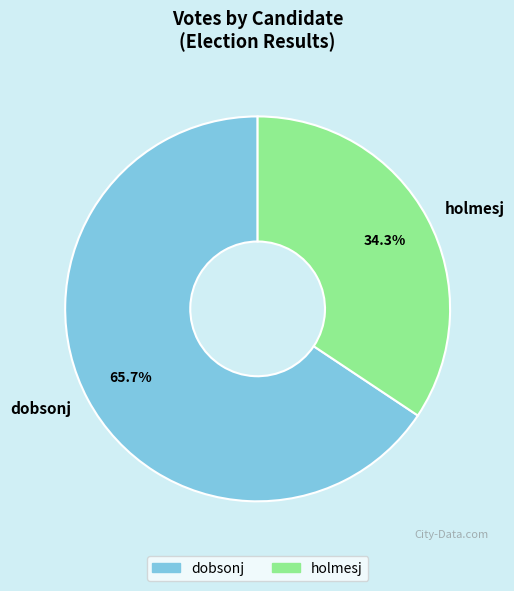

To the nearest percent, what portion does dobsonj represent?

66%